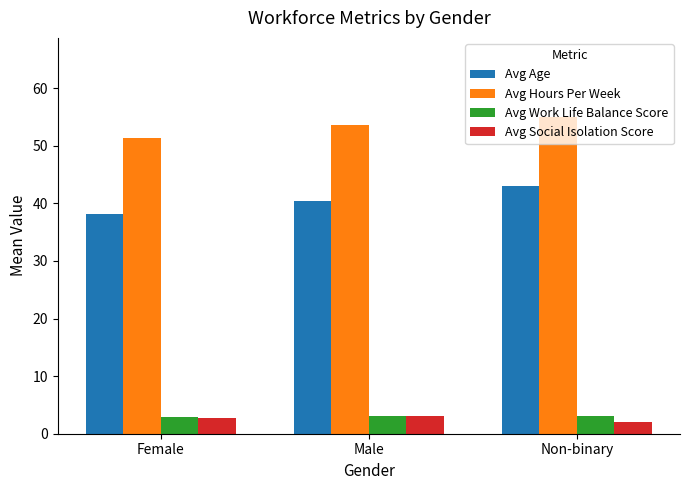

Which series has the largest range (max minus min)?

Avg Age